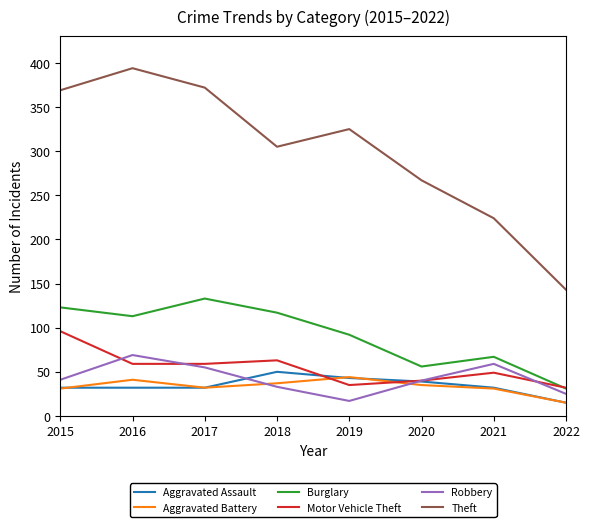

Count the number of categories in the chart.

8